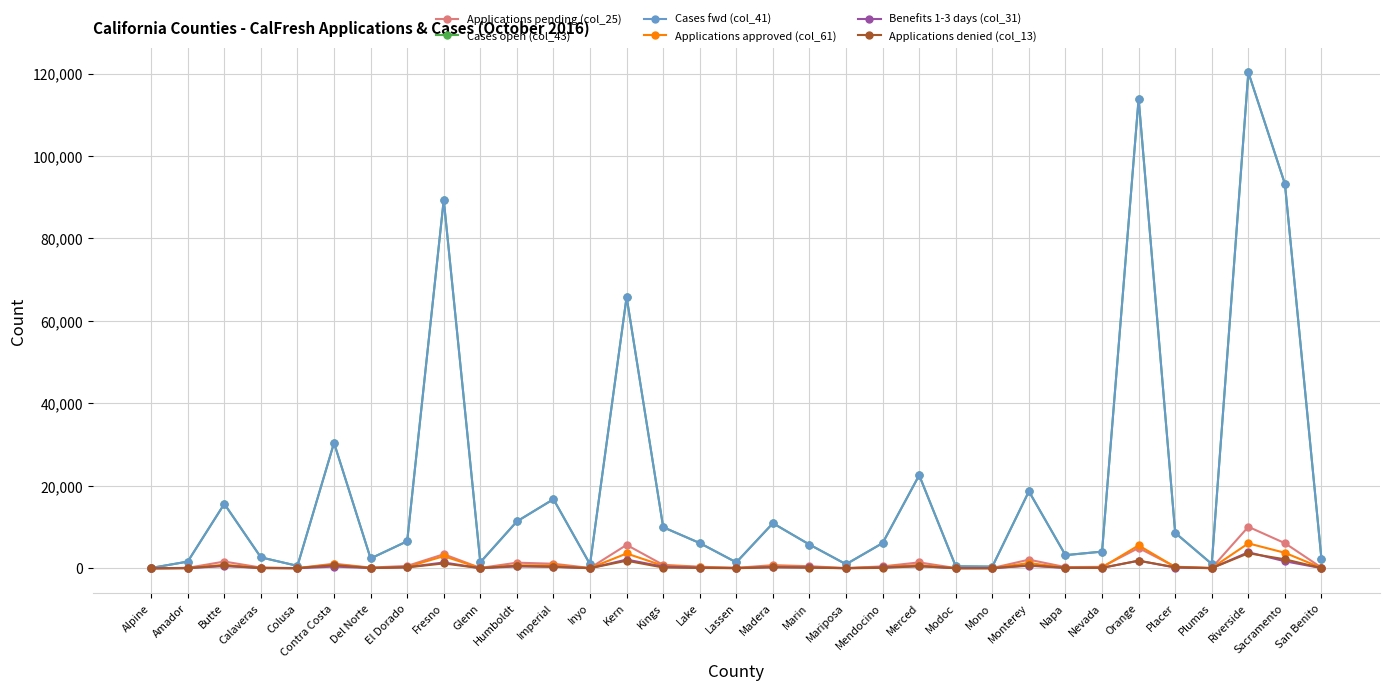

True or false: Applications pending (col_25) and Benefits 1-3 days (col_31) cross at least once.

False